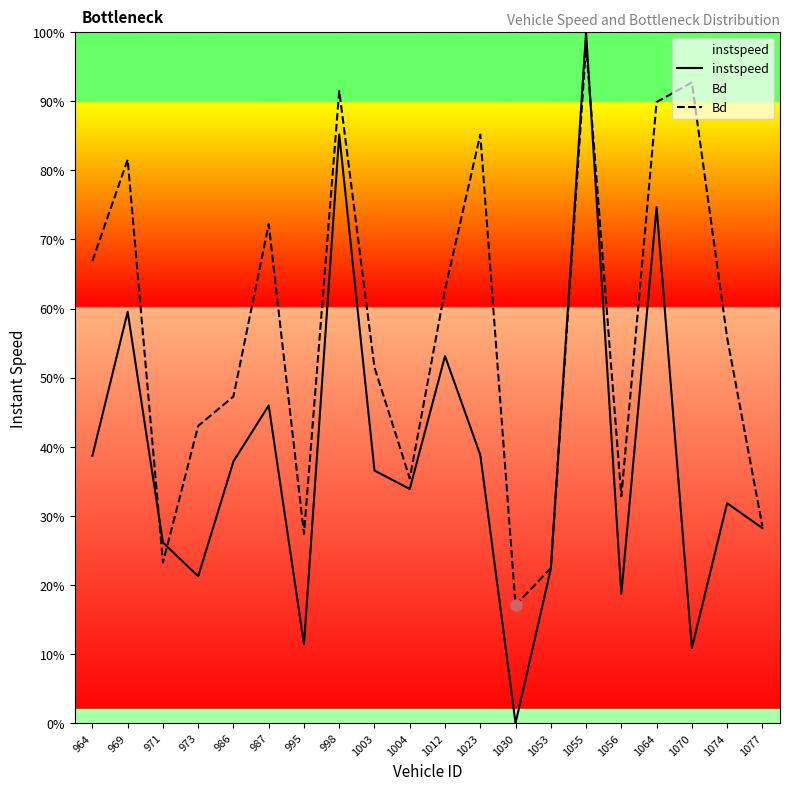

Which series has the largest total across all categories?

Bd